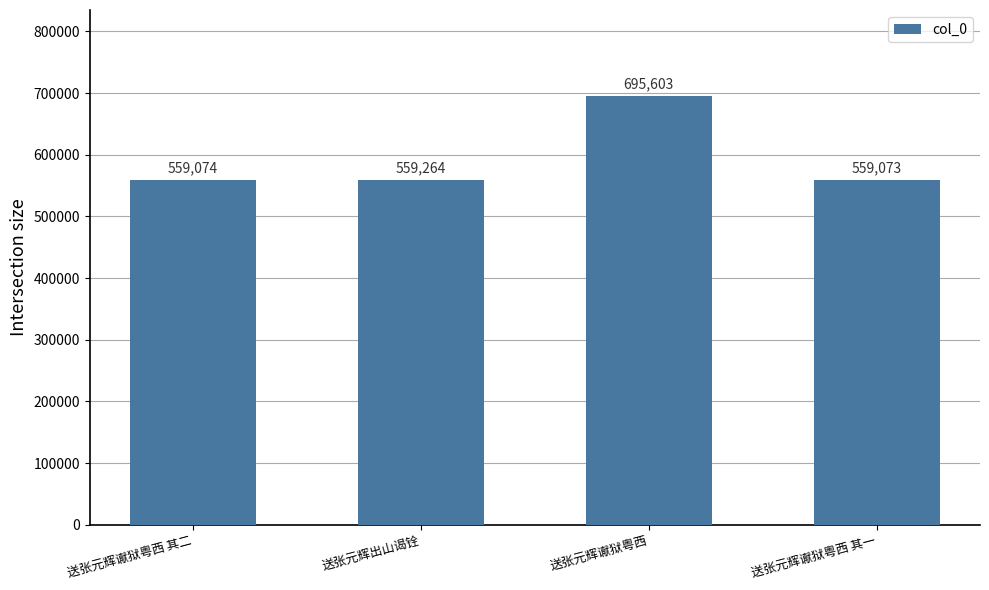

Rank the categories by value from lowest to highest.

送张元辉谳狱粤西 其一, 送张元辉谳狱粤西 其二, 送张元辉出山谒铨, 送张元辉谳狱粤西